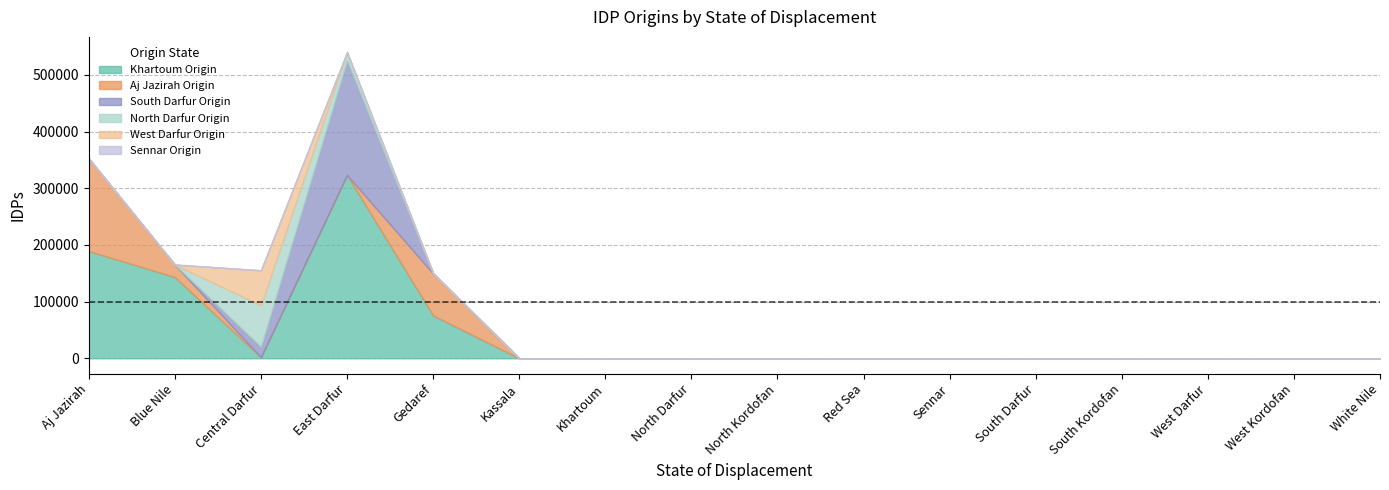

Does the chart have visible grid lines?

Yes